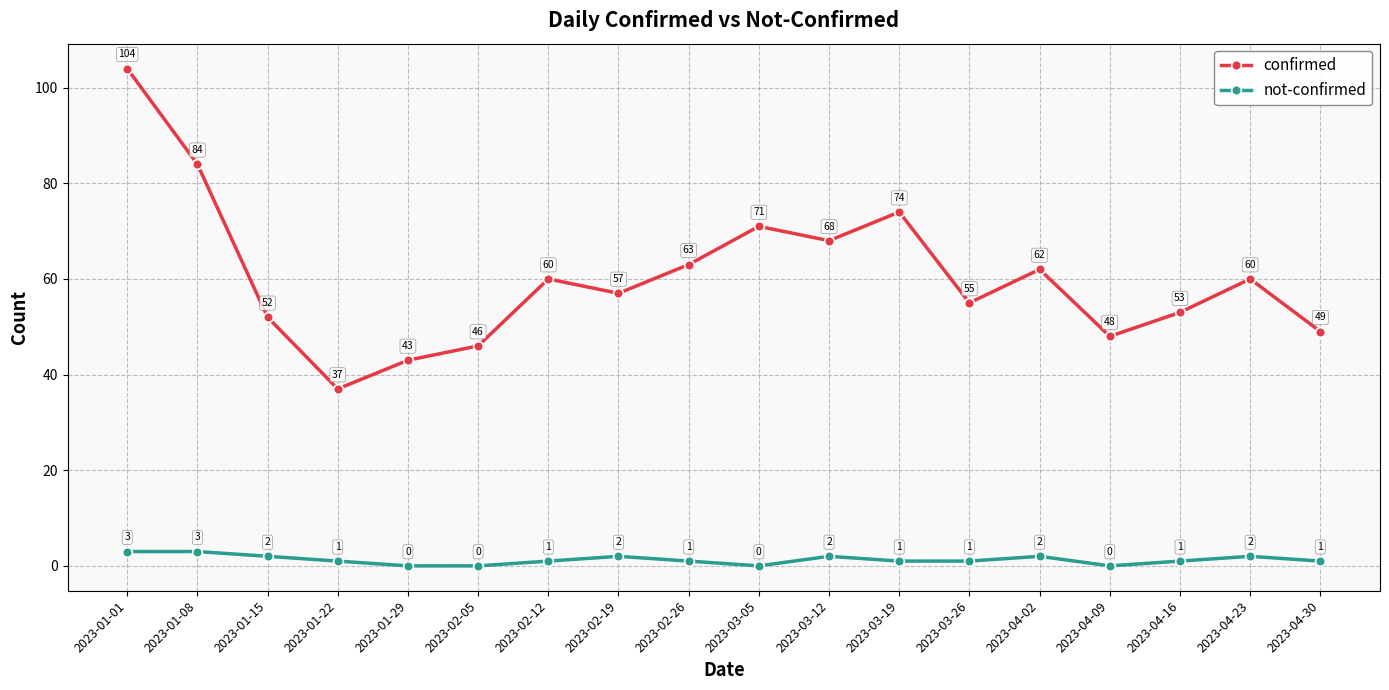

Rank the series by their maximum value, from lowest to highest.

not-confirmed, confirmed